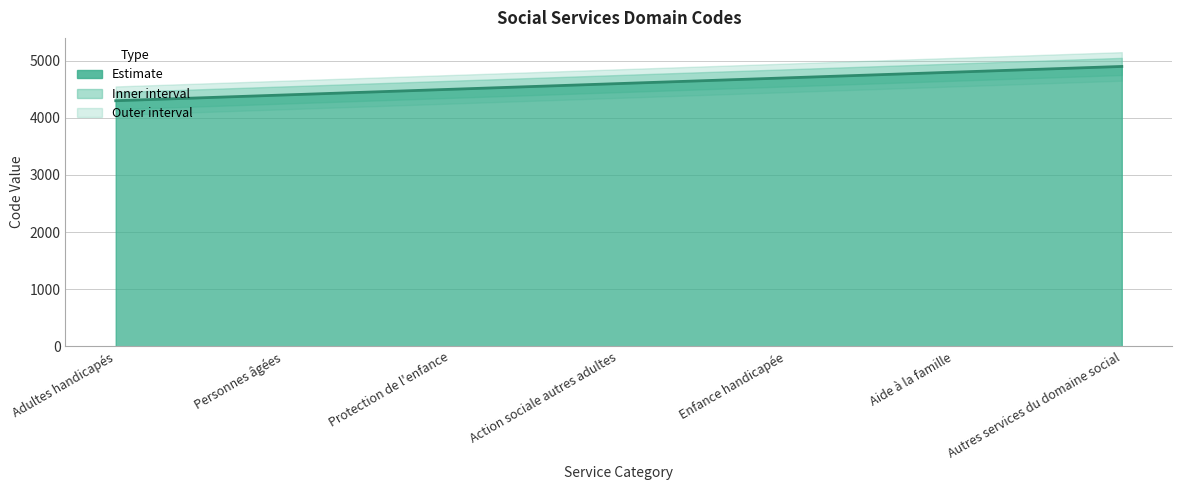

What is the sum of the values at Adultes handicapés and Enfance handicapée?

9000